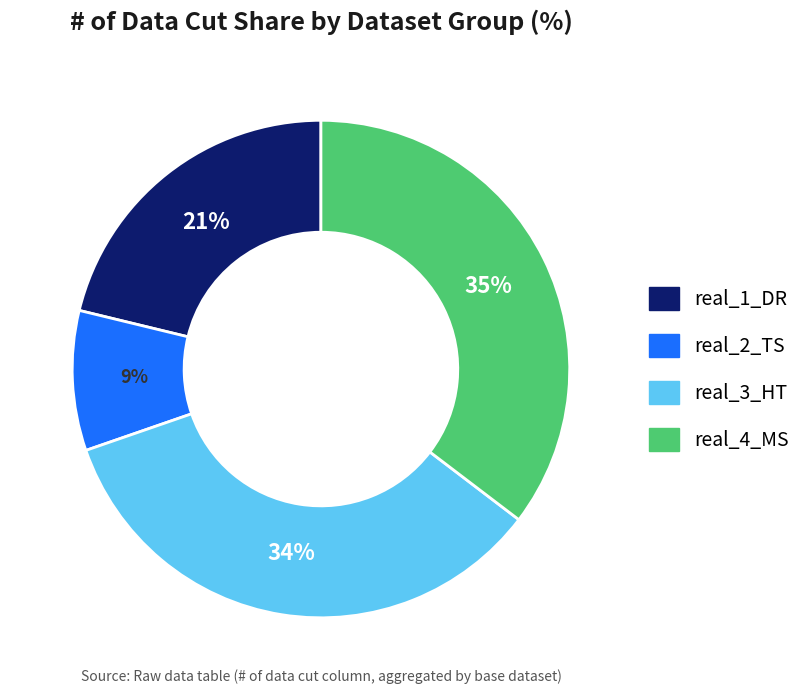

To the nearest percent, what percentage of the pie is real_1_DR?

21%